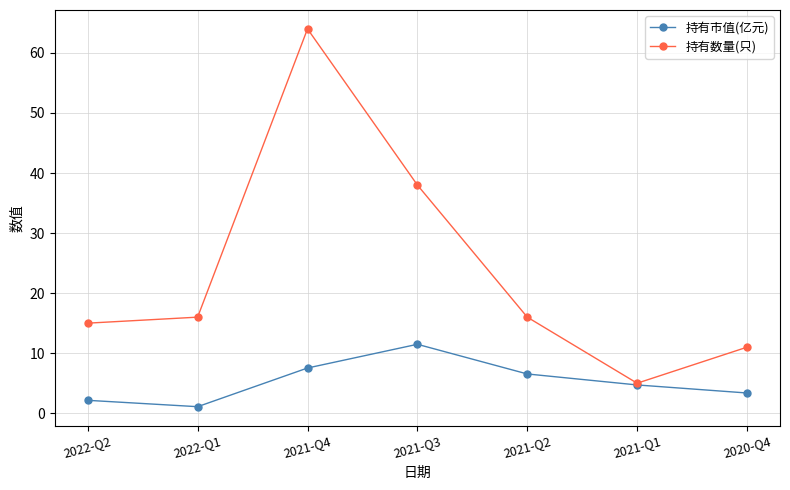

How many values in the 持有市值(亿元) series are below 4?

3